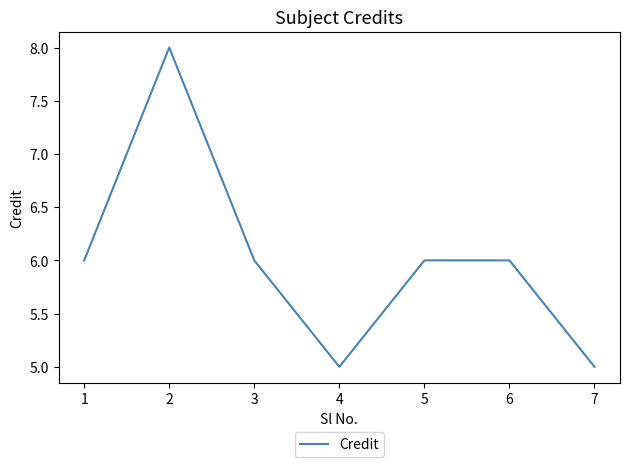

How many distinct data groups are displayed?

1